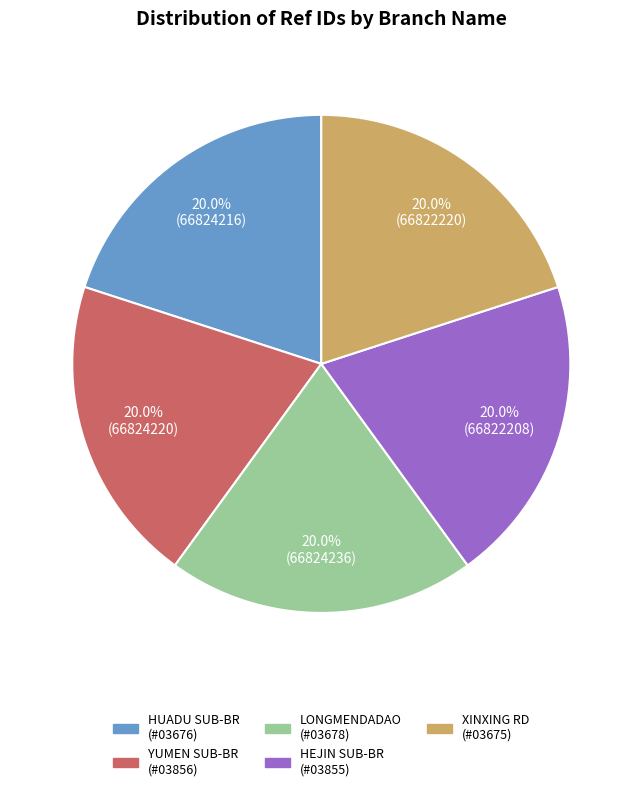

Is there a majority slice in this chart?

No